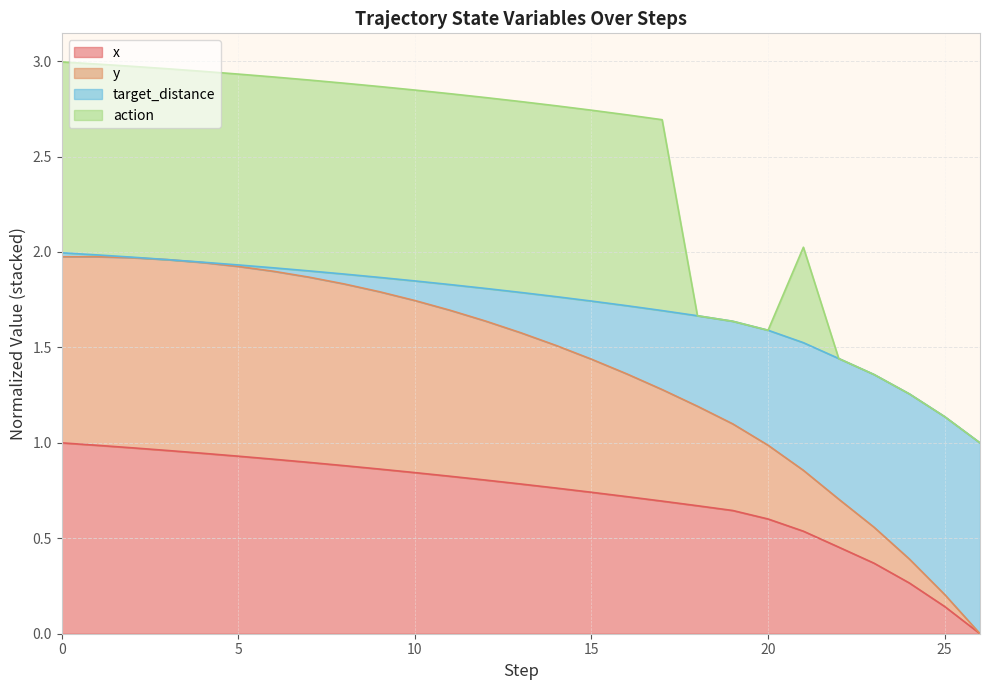

What is the sum of the x values at 16 and 26?

0.7